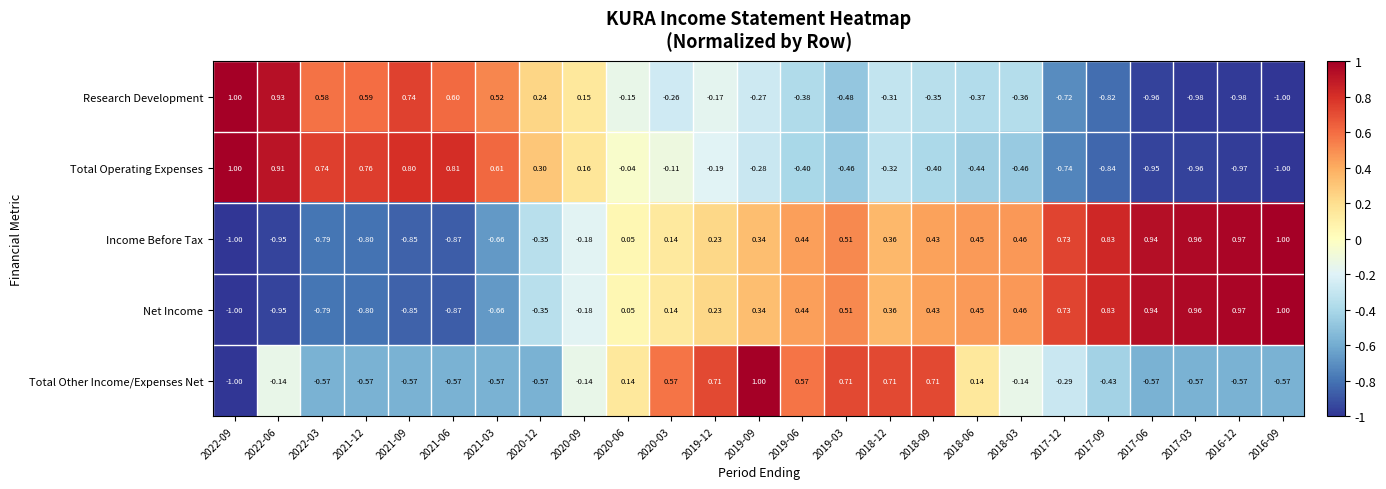

Is the value of Research Development at 2017-03 greater than the value of Total Other Income/Expenses Net at 2019-03?

No